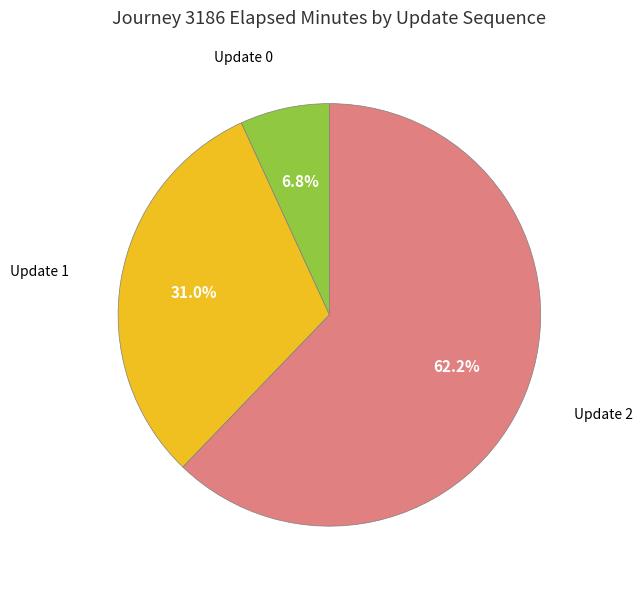

Count the number of slices in the pie.

3